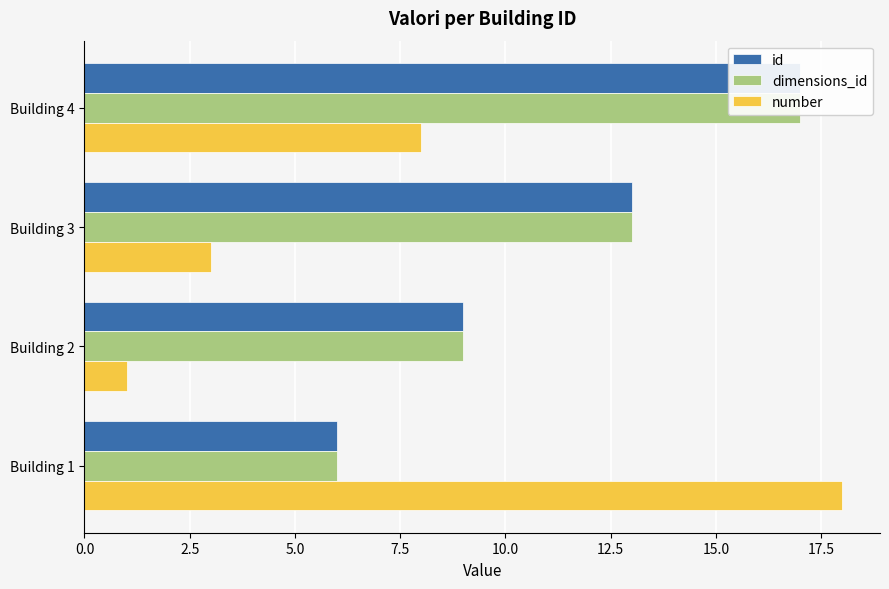

What is the difference between the highest and lowest values at 7.5?

9